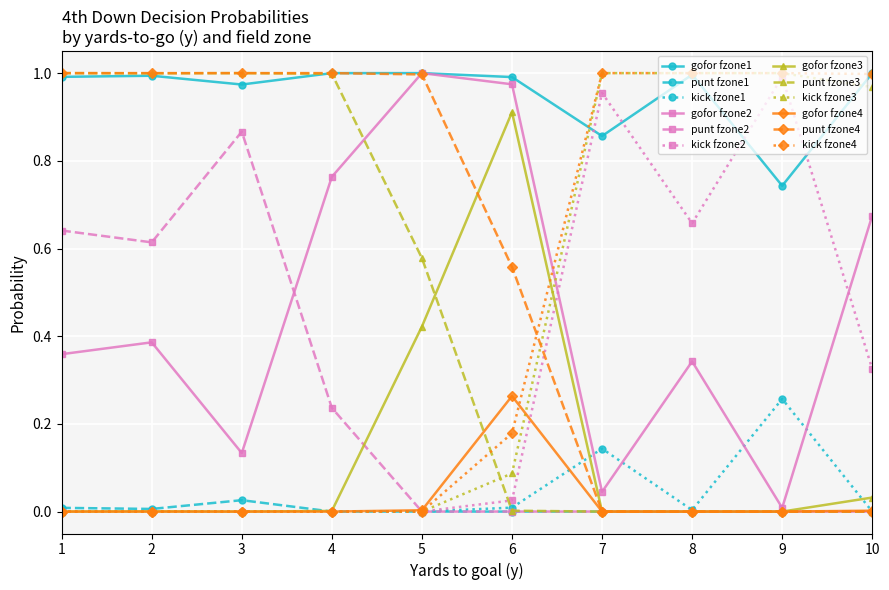

Is the value of gofor fzone4 at 1 greater than the value of punt fzone4 at 5?

No